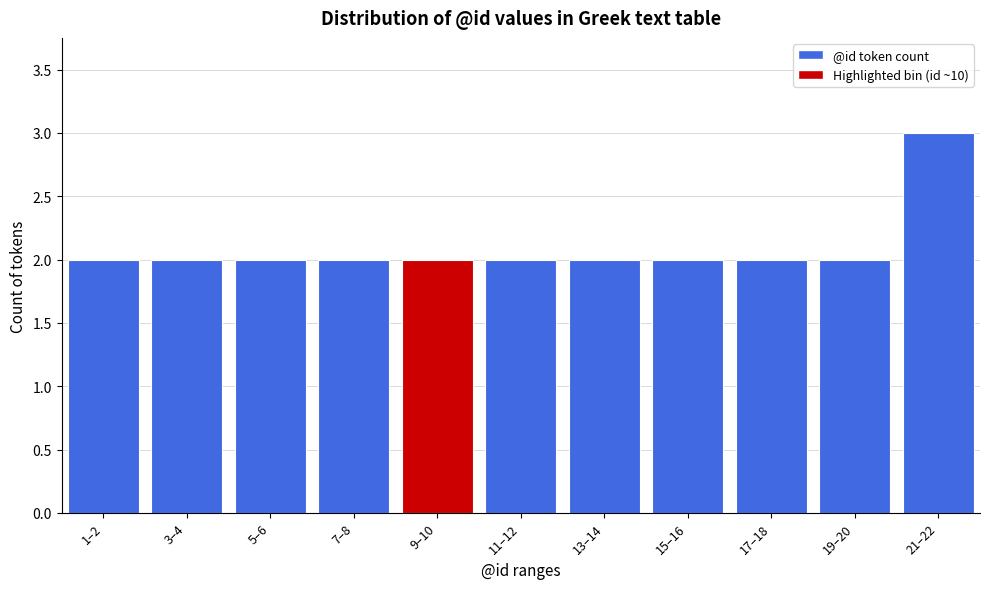

Reading left to right, list all the values displayed in this chart.

1–2=2	3–4=2	5–6=2	7–8=2	9–10=2	11–12=2	13–14=2	15–16=2	17–18=2	19–20=2	21–22=3